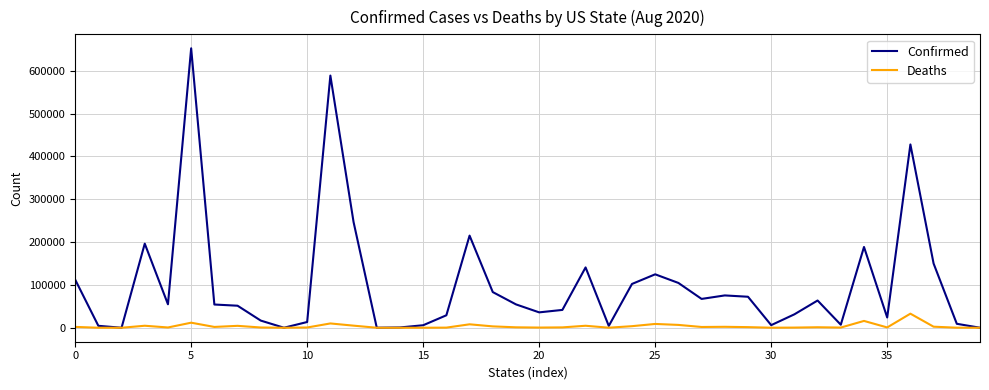

What is the highest value of the Confirmed series?

652267